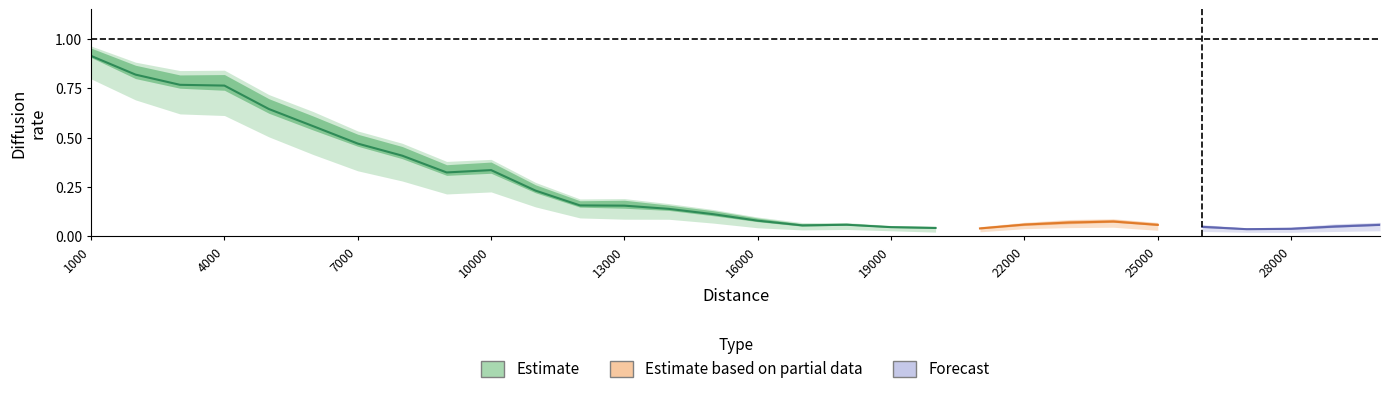

Which has a higher value, 1000 or 6000?

1000